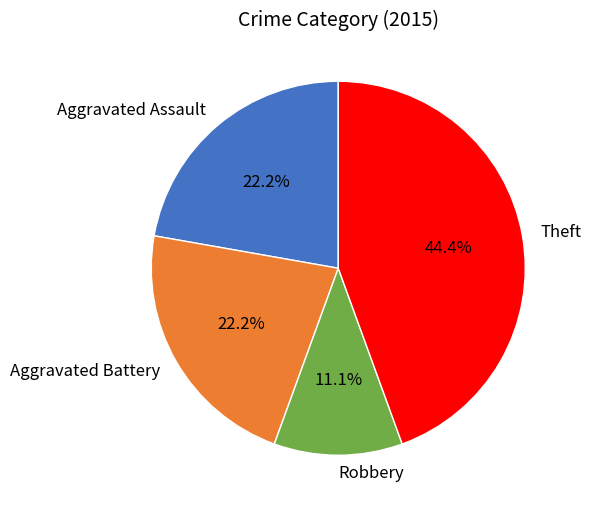

To the nearest percent, what portion does Aggravated Assault represent?

22%